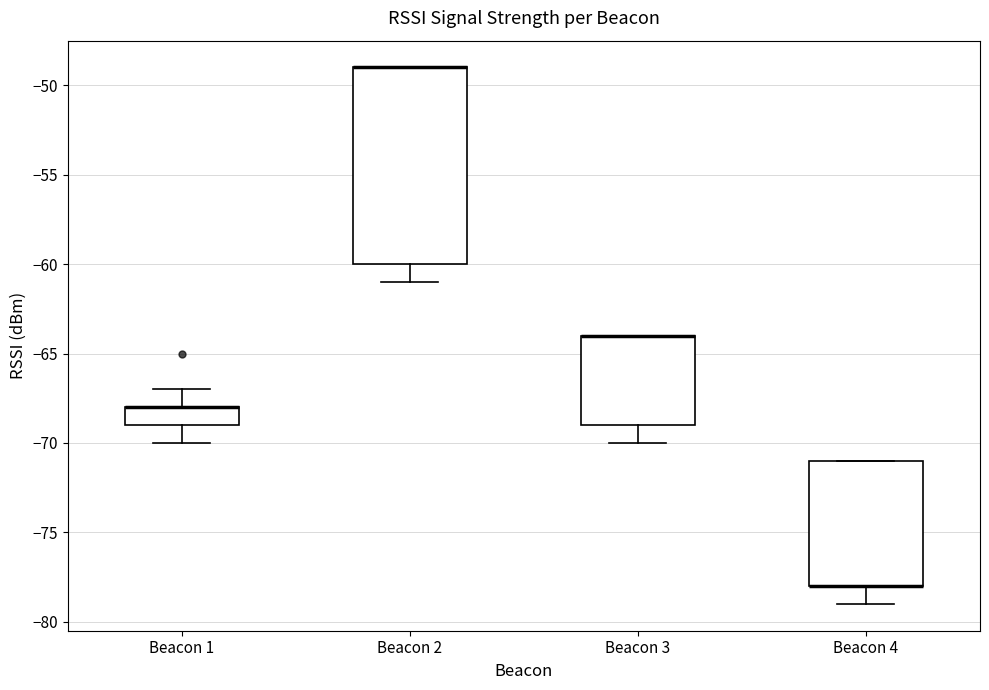

Which box is the tallest, from its lower edge to its upper edge?

Beacon 2